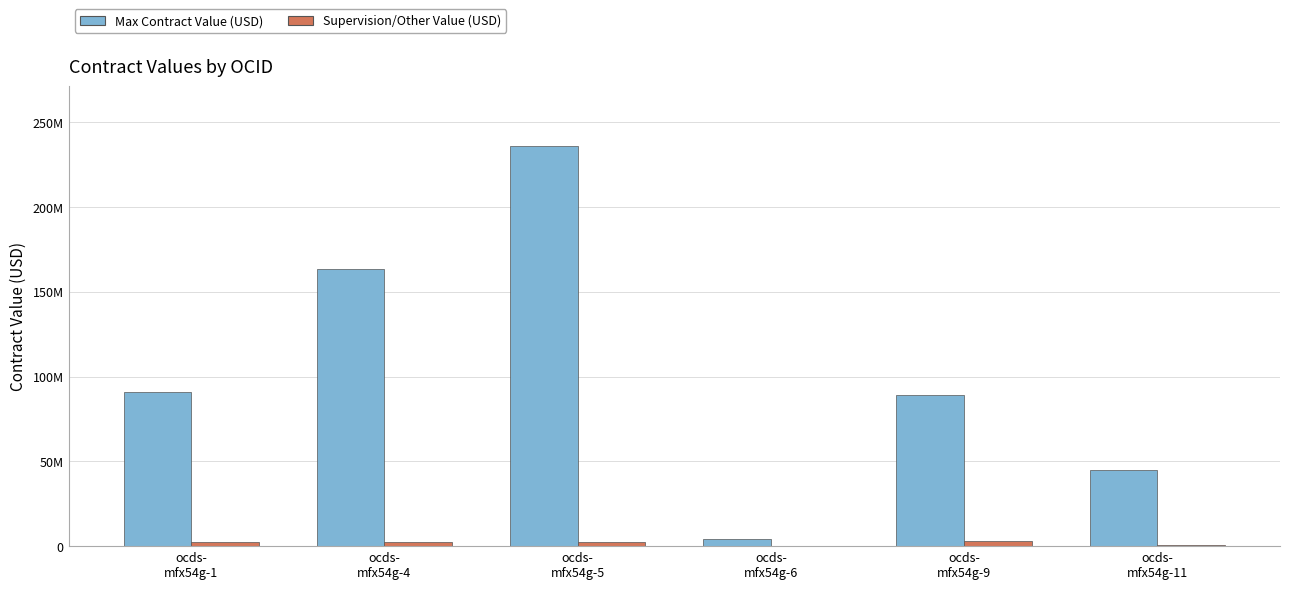

Which series has the largest total across all categories?

Max Contract Value (USD)